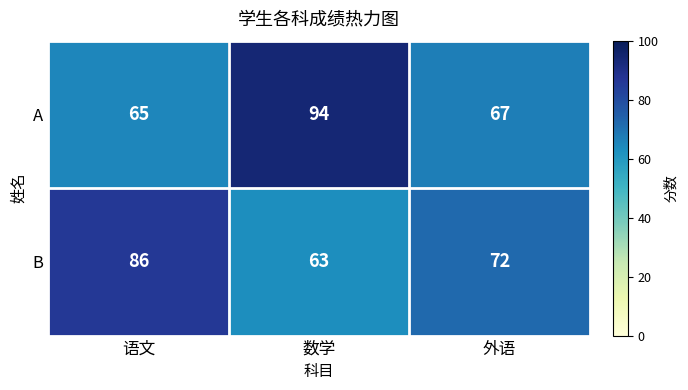

The B series shows 52 at 语文. True or false?

False